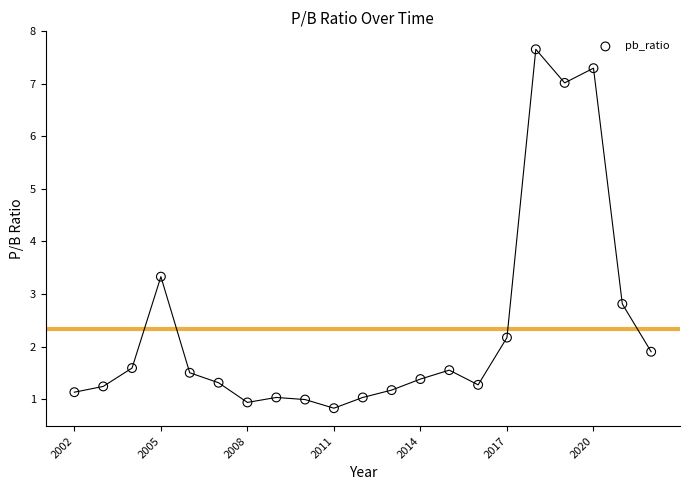

What is the range of X values (max minus min)?

20.0